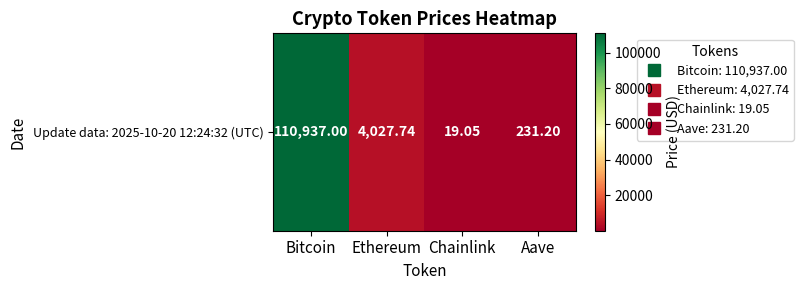

What is the average value?

28803.7